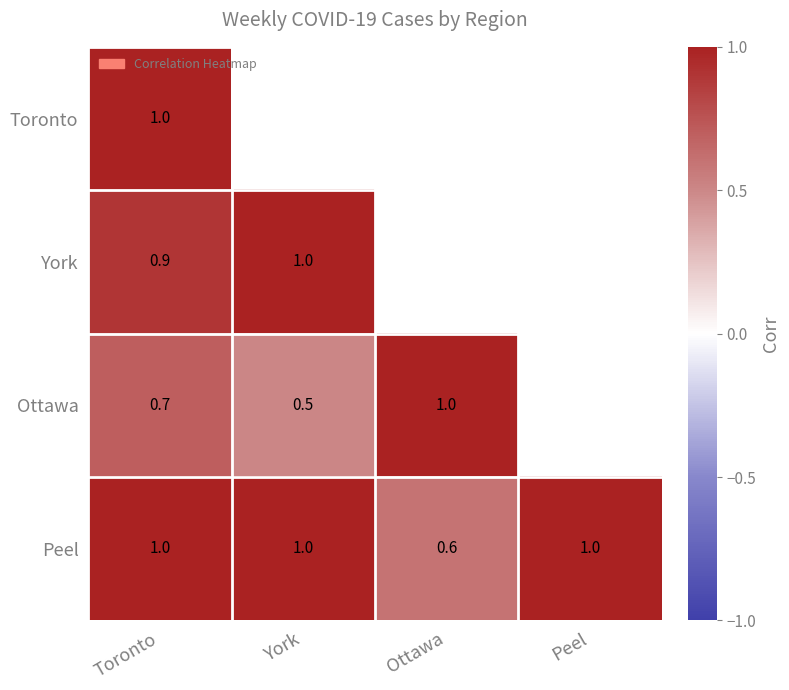

How many Peel values are between 1 and 2?

3